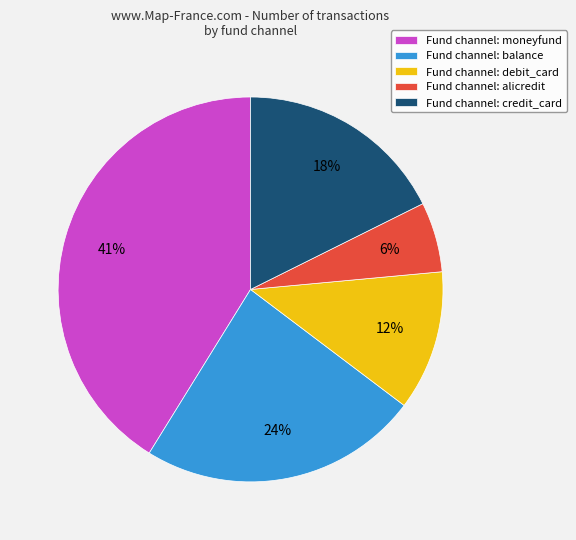

Do Fund channel: debit_card and Fund channel: alicredit together represent more than half of the pie?

No